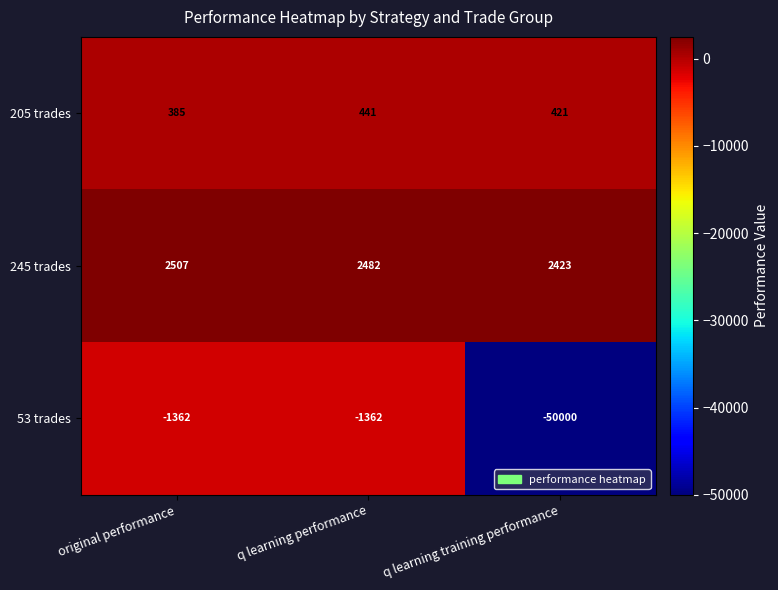

Which category has the lowest value across all series?

q learning training performance